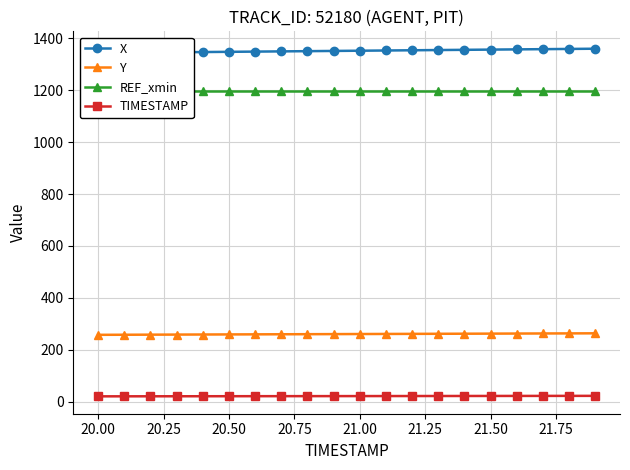

True or false: Y and TIMESTAMP intersect in this chart.

False